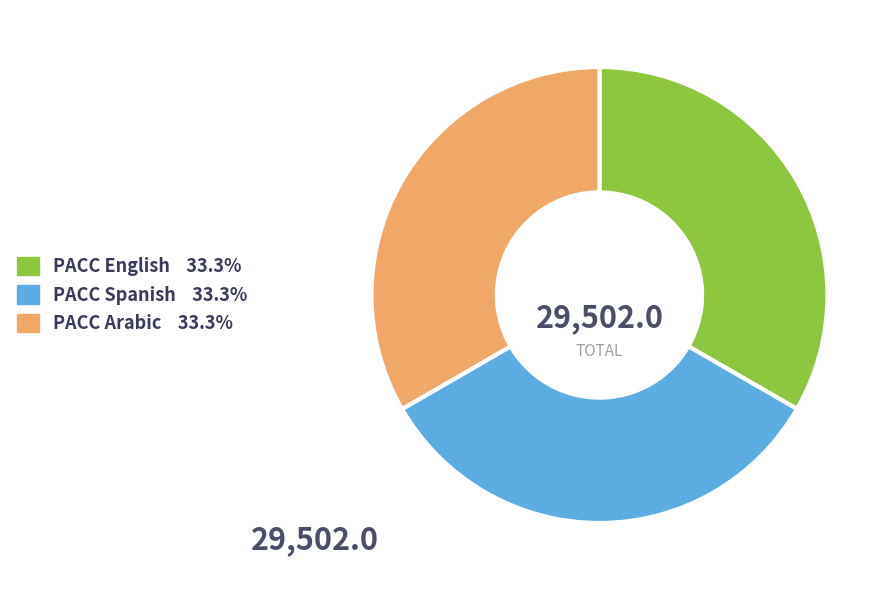

Combined, do PACC Spanish and PACC Arabic account for over 50%?

Yes